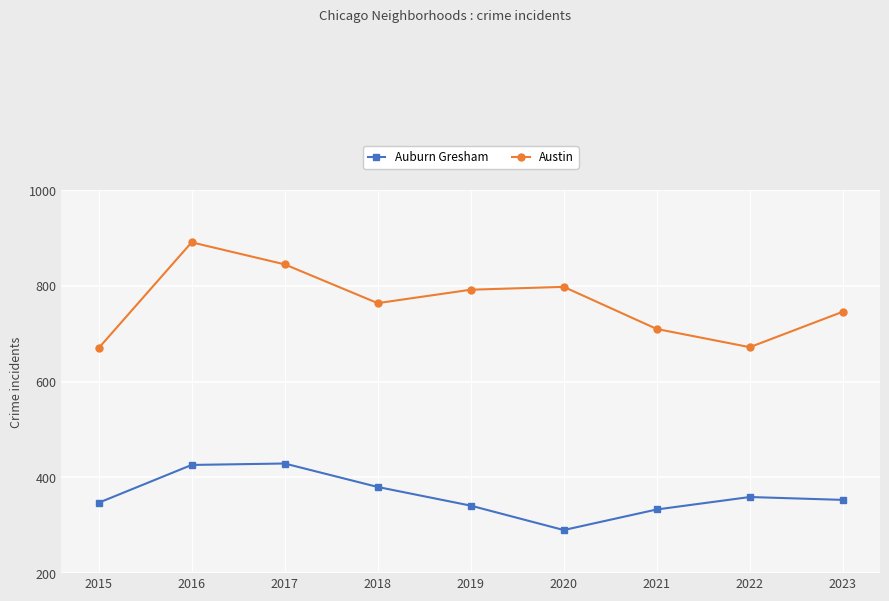

Rank the series at 2019 from lowest to highest value.

Auburn Gresham, Austin